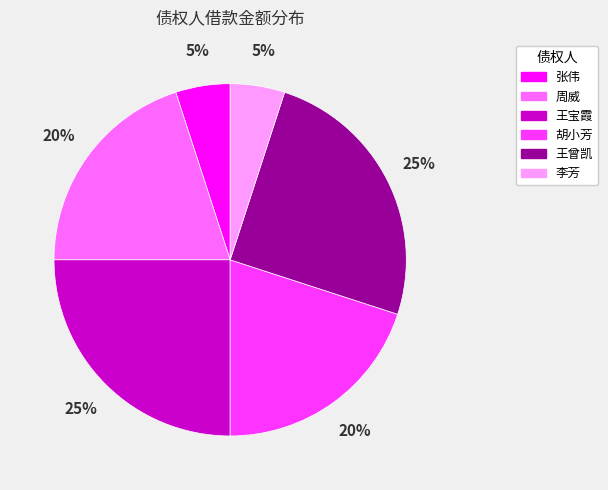

To the nearest percent, what portion does 李芳 represent?

5%